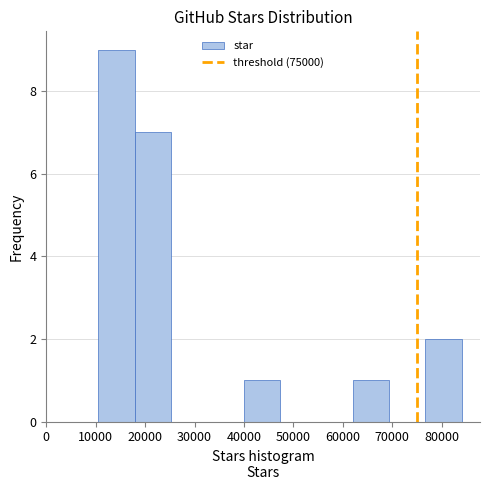

Over which range of the x-axis is the bar tallest?

11000 to 18000